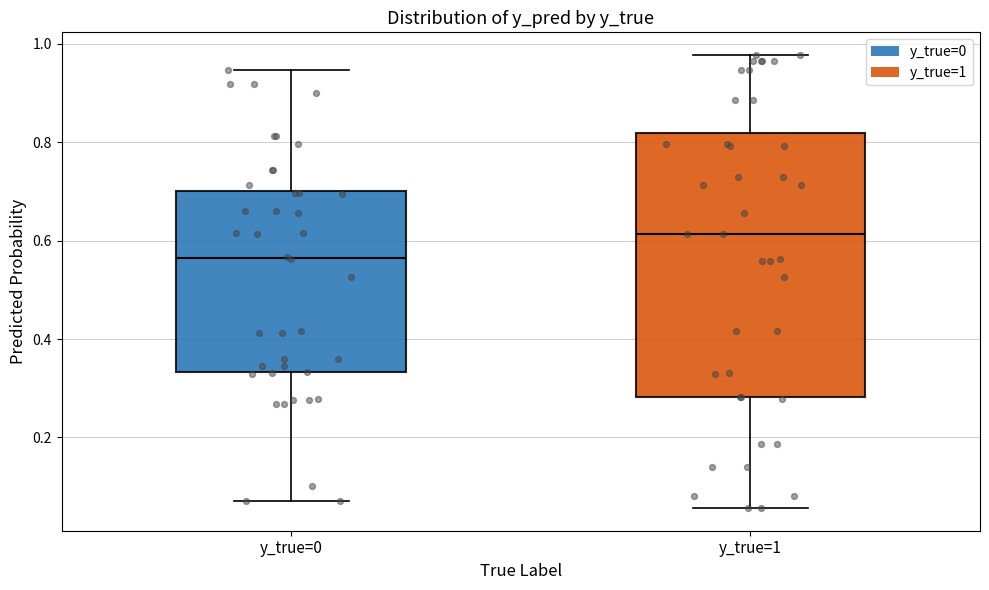

Which box has the lowest median line?

y_true=0